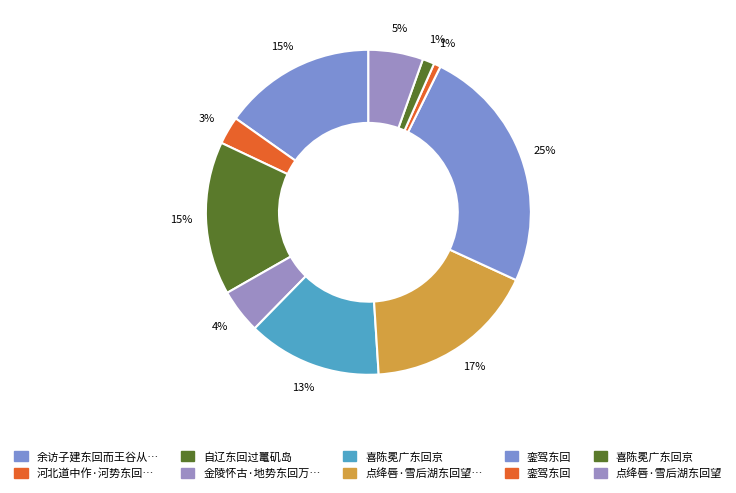

Is there a majority slice in this chart?

No